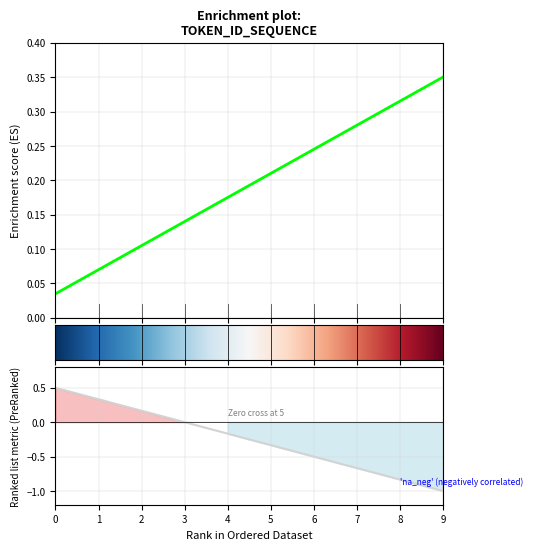

Between 3 and 9, which is larger?

9